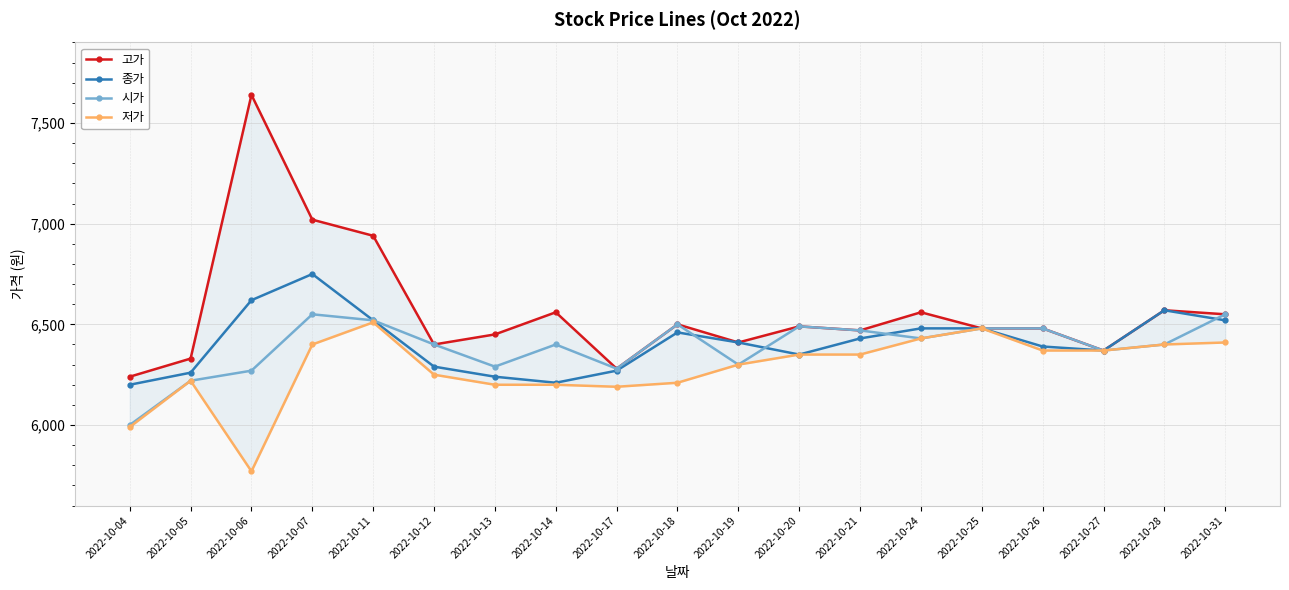

After their last crossing, which series has the higher values: 종가 or 시가?

시가